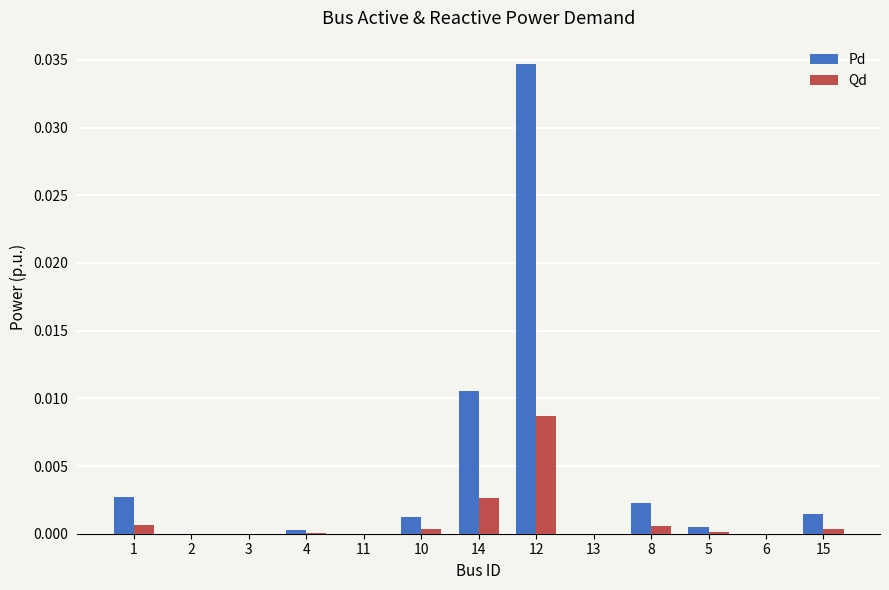

Which category has the highest value in the Pd series?

12